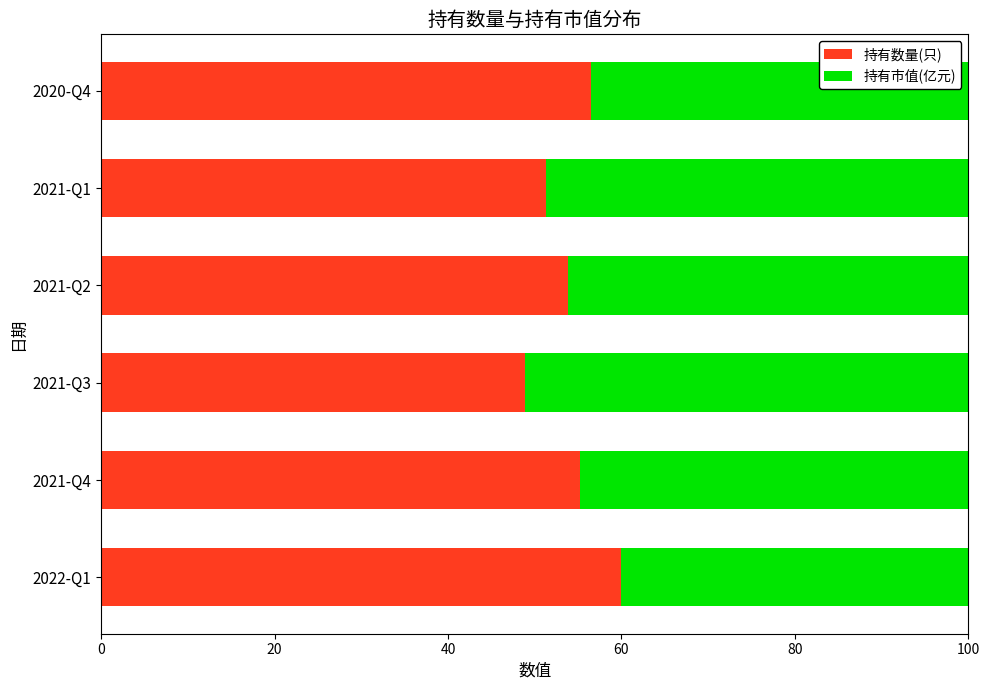

Rank the categories by 持有数量(只) value from lowest to highest.

2021-Q3, 2021-Q1, 2021-Q2, 2021-Q4, 2020-Q4, 2022-Q1